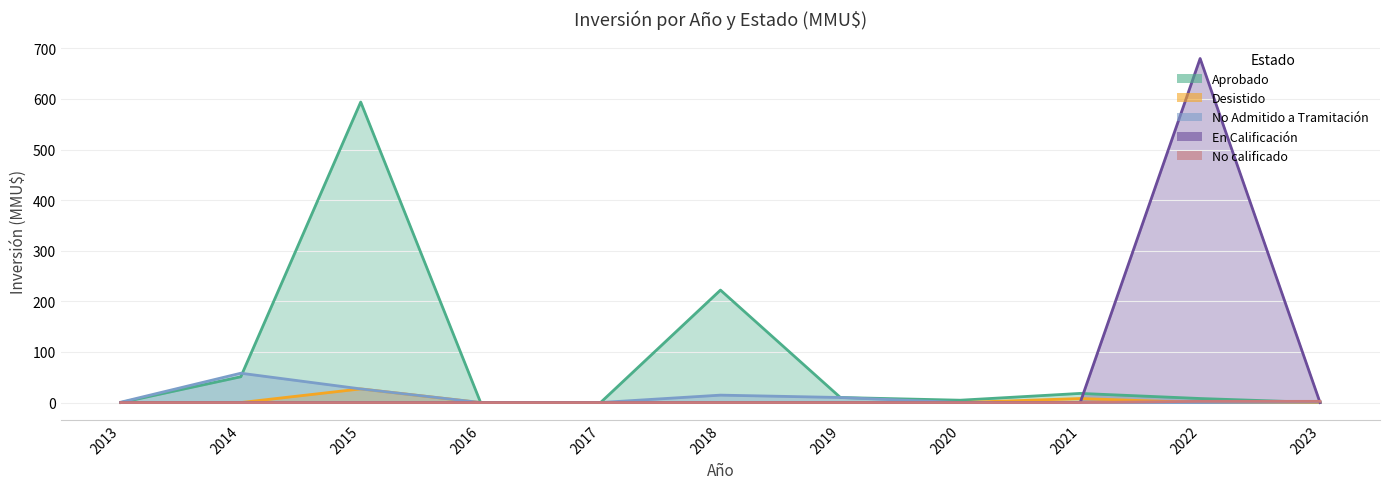

The value of En Calificación at 2019 is 0.0. True or false?

True